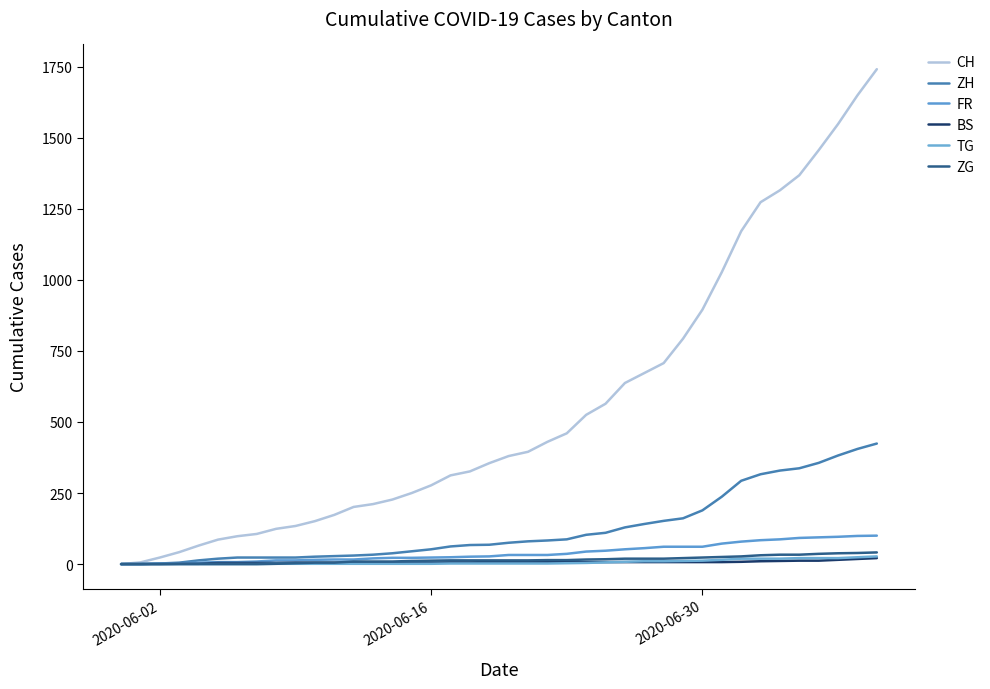

List the series in order of their peak value, lowest first.

BS, TG, ZG, FR, ZH, CH